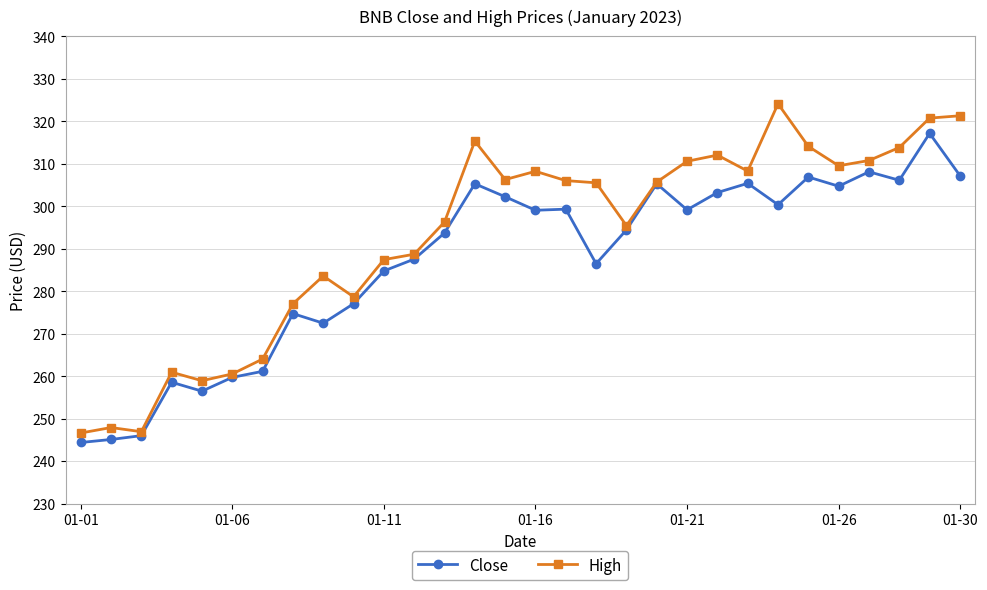

What is the greatest value displayed?

324.1